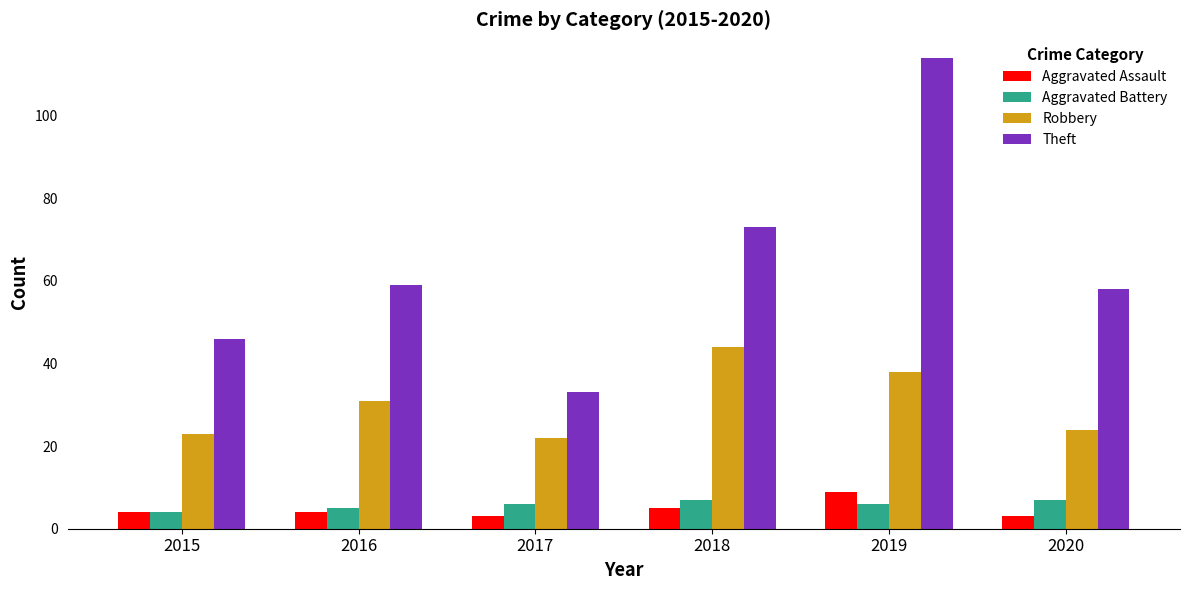

How many values in the Robbery series are below 31?

3